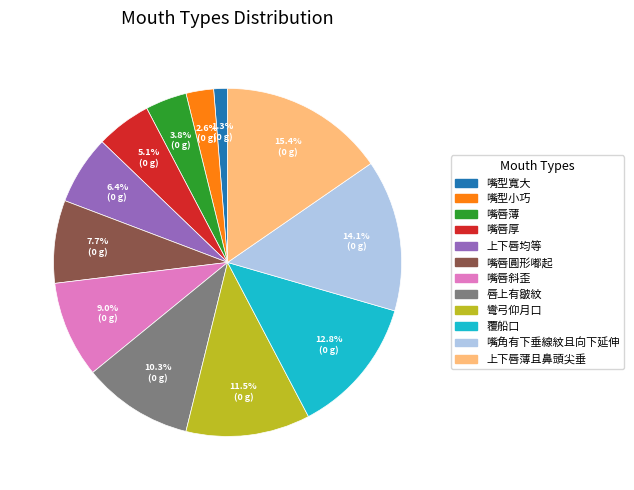

Which has a higher value, 覆船口 or 嘴唇圓形嘟起?

覆船口